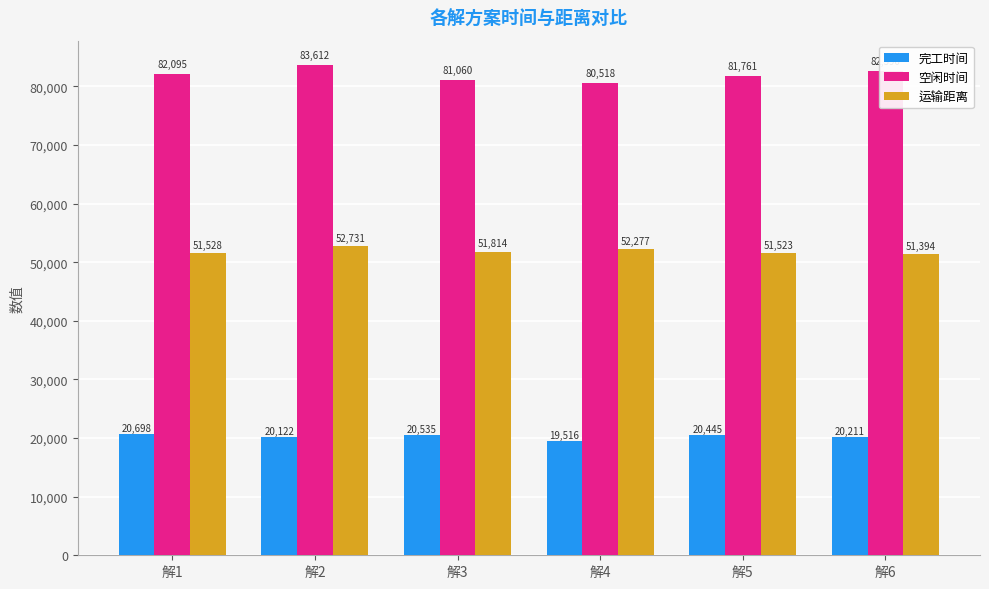

What is the average value of the 运输距离 series?

51877.8